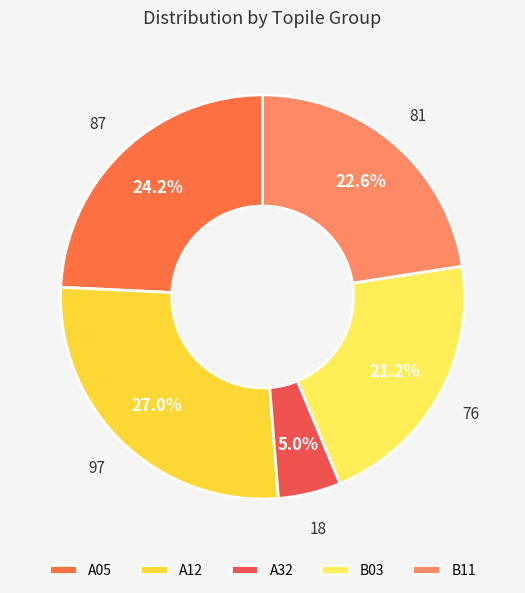

What is the smallest slice in the pie chart?

A32